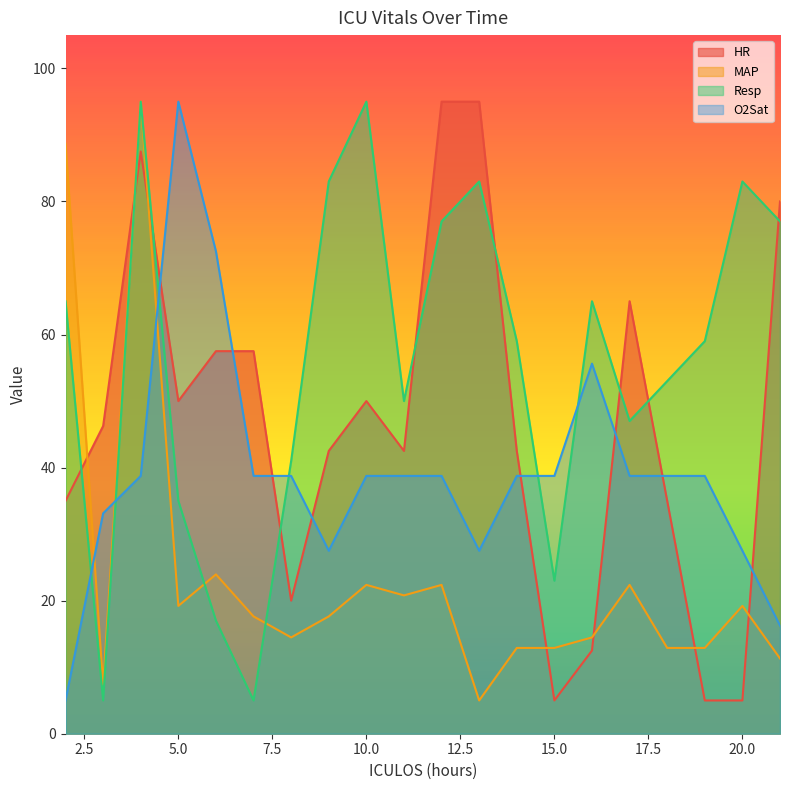

Which series changed the most between 4 and 19?

HR